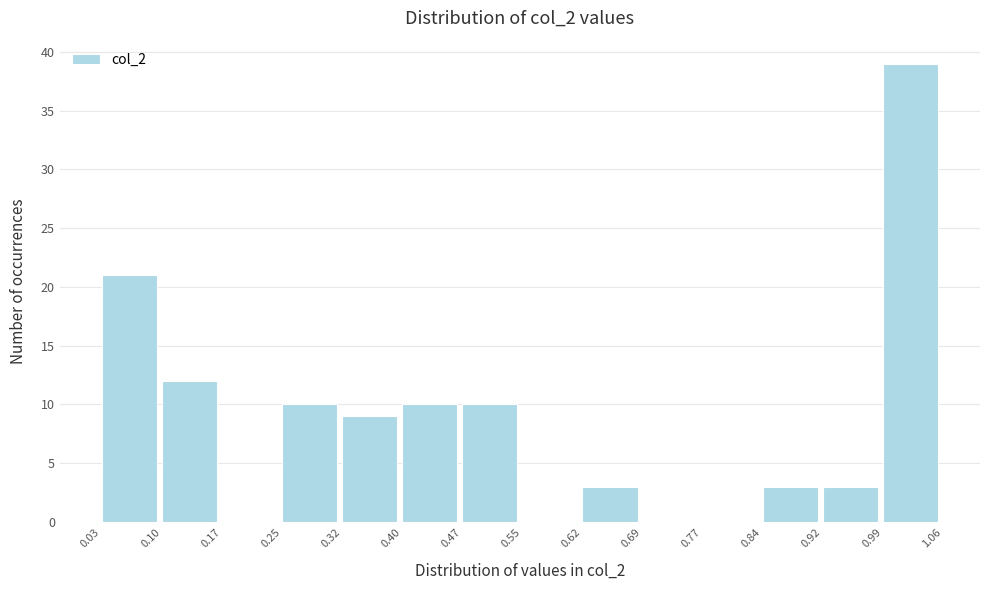

Which range on the x-axis has the tallest bar?

0.99 to 1.06